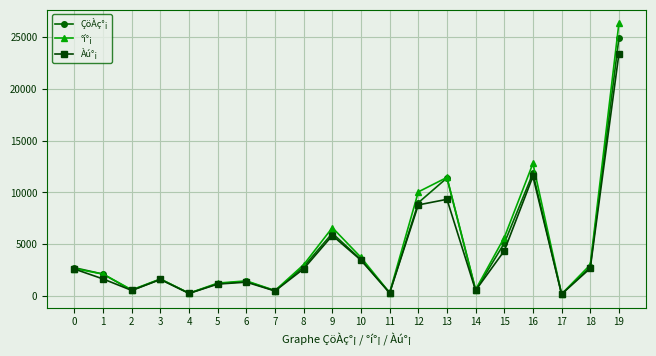

What are all the series names shown in the legend?

ÇöÀç°¡, °í°¡, Àú°¡